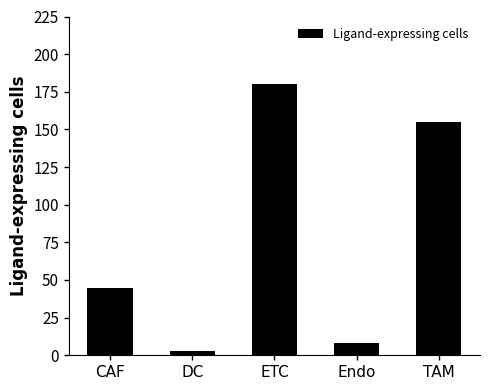

What is the label of the 4th bar from the right?

DC